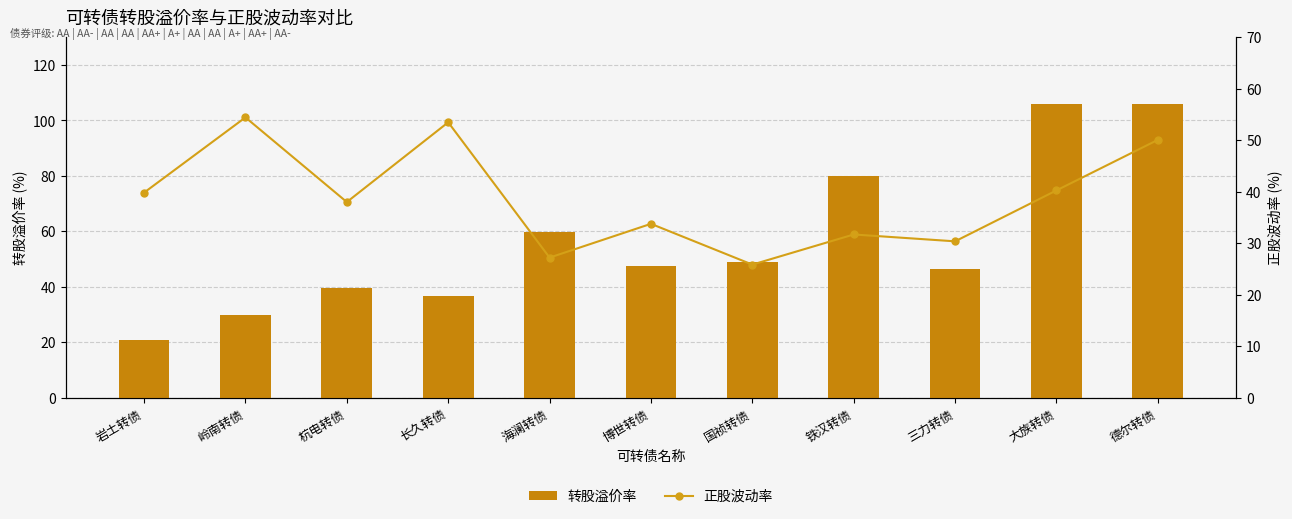

Is it true that 正股波动率 equals 40.2 at 大族转债?

True